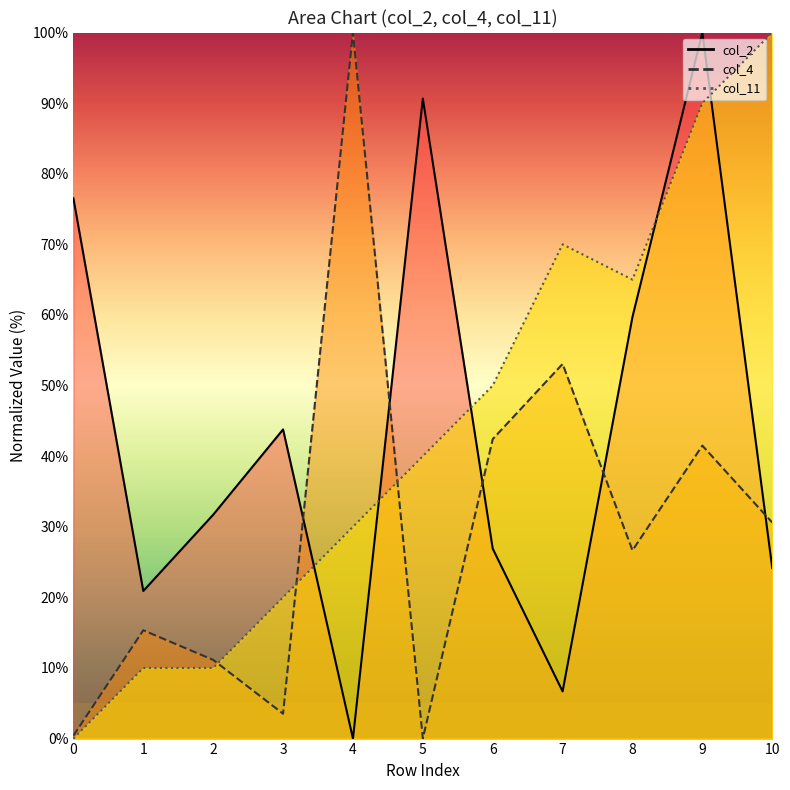

Which series changed the most between 4 and 7?

col_4